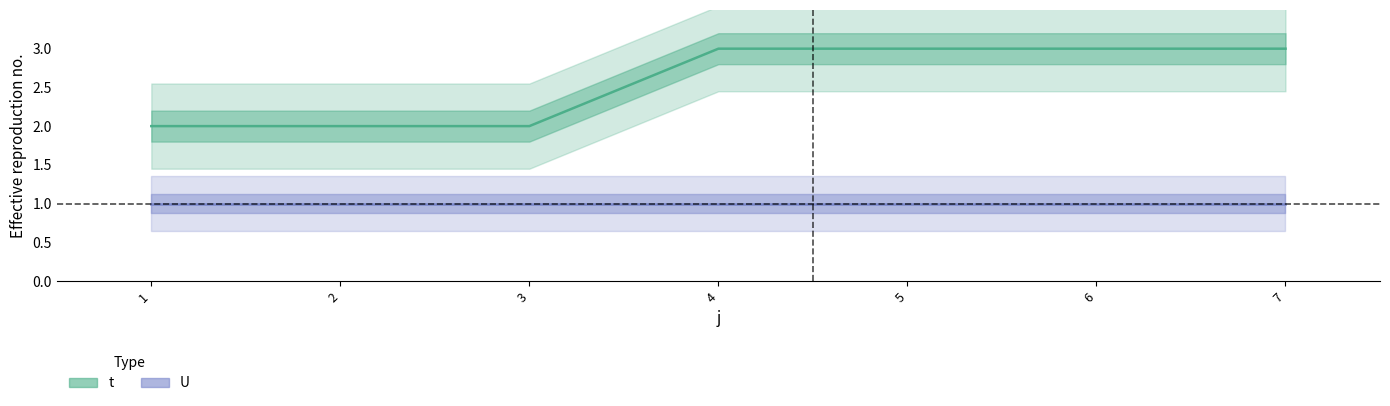

Is this an area chart (filled region under the line)?

No